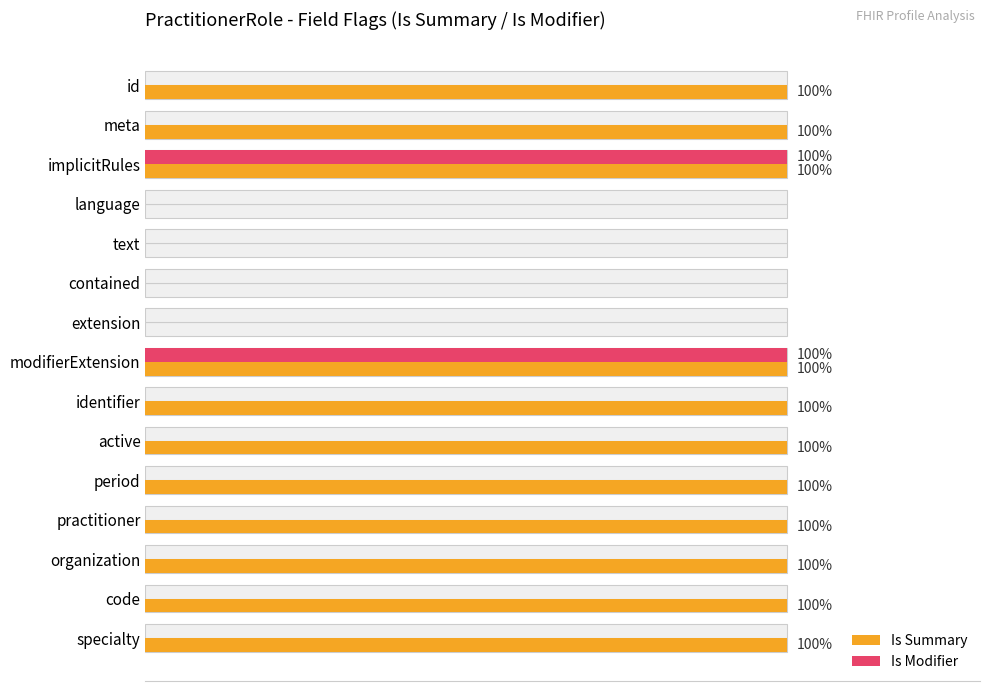

What is the average value of the Is Summary series?

73